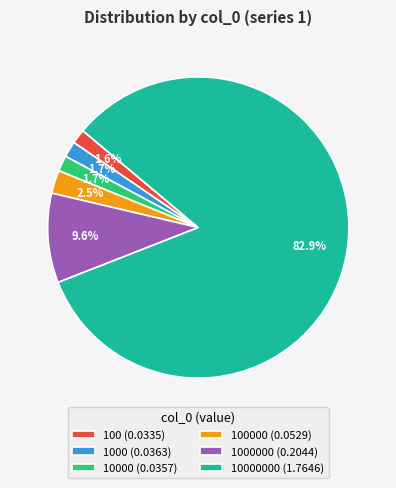

How many segments does this pie chart have?

6